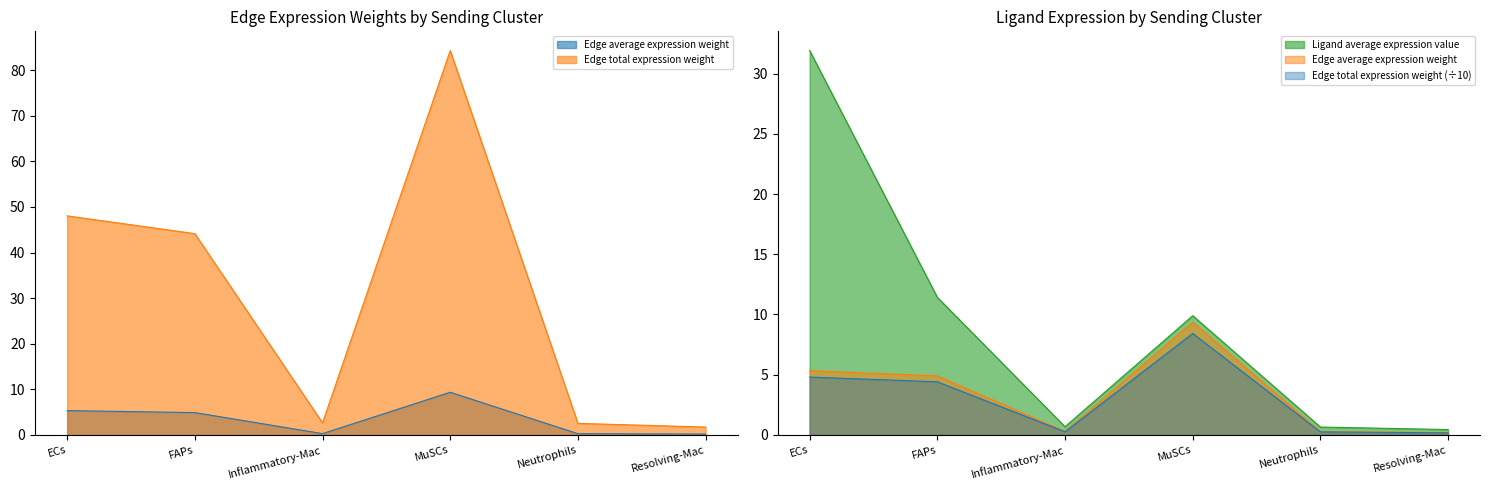

At how many categories does at least one series exceed 52?

1